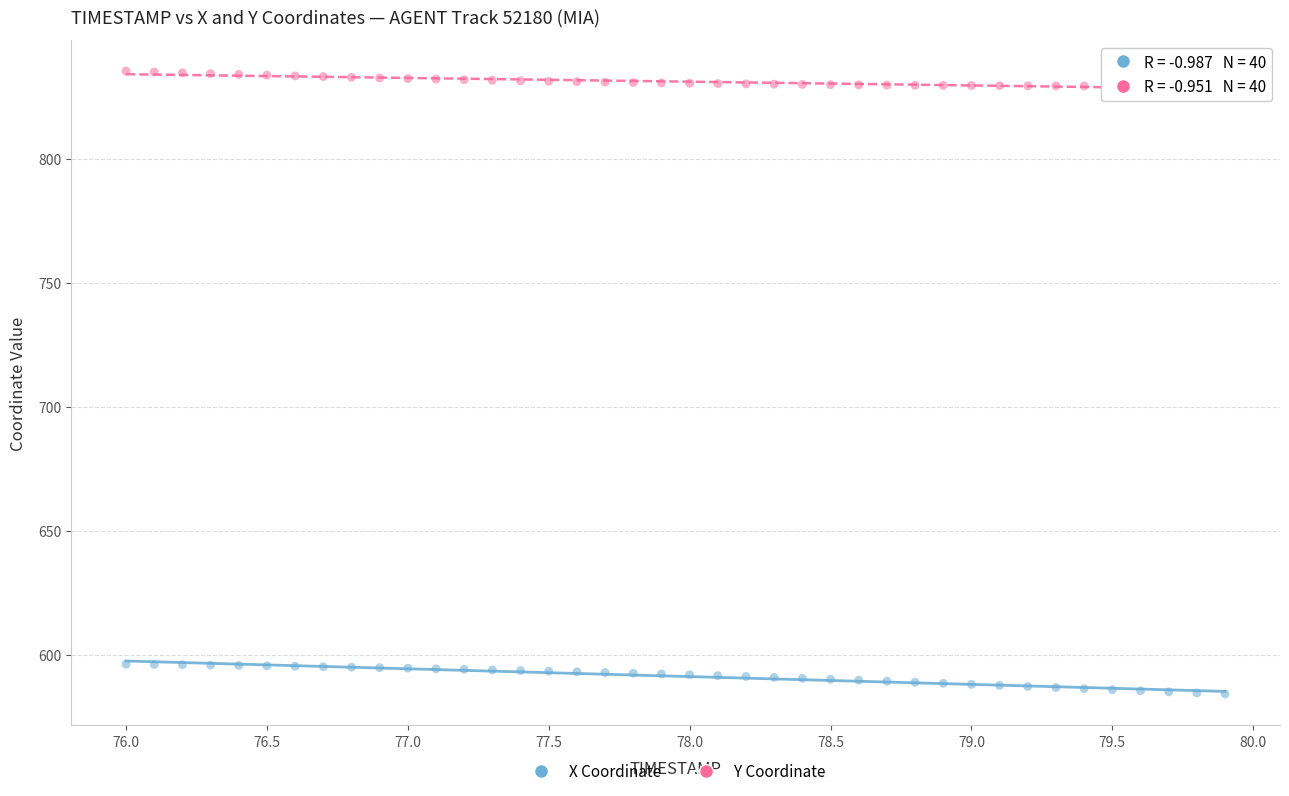

Across all data points, what is the range of Y values (max minus min)?

251.3